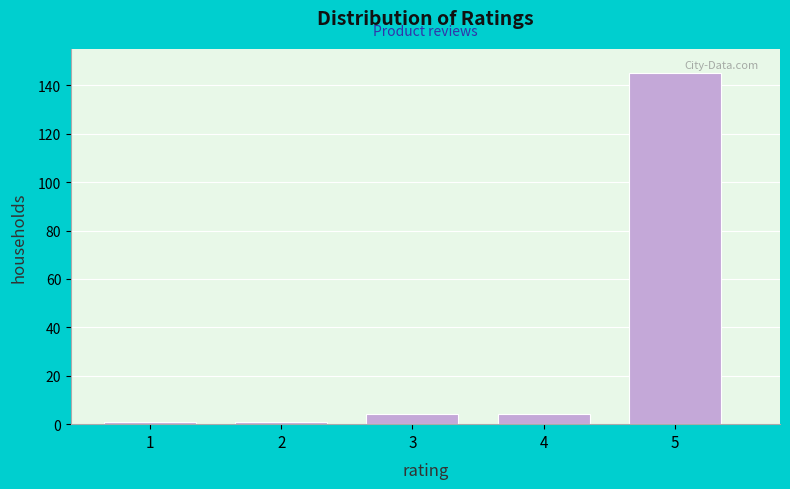

Reading left to right, transcribe all the data shown in this chart.

1=1	2=1	3=4	4=4	5=145